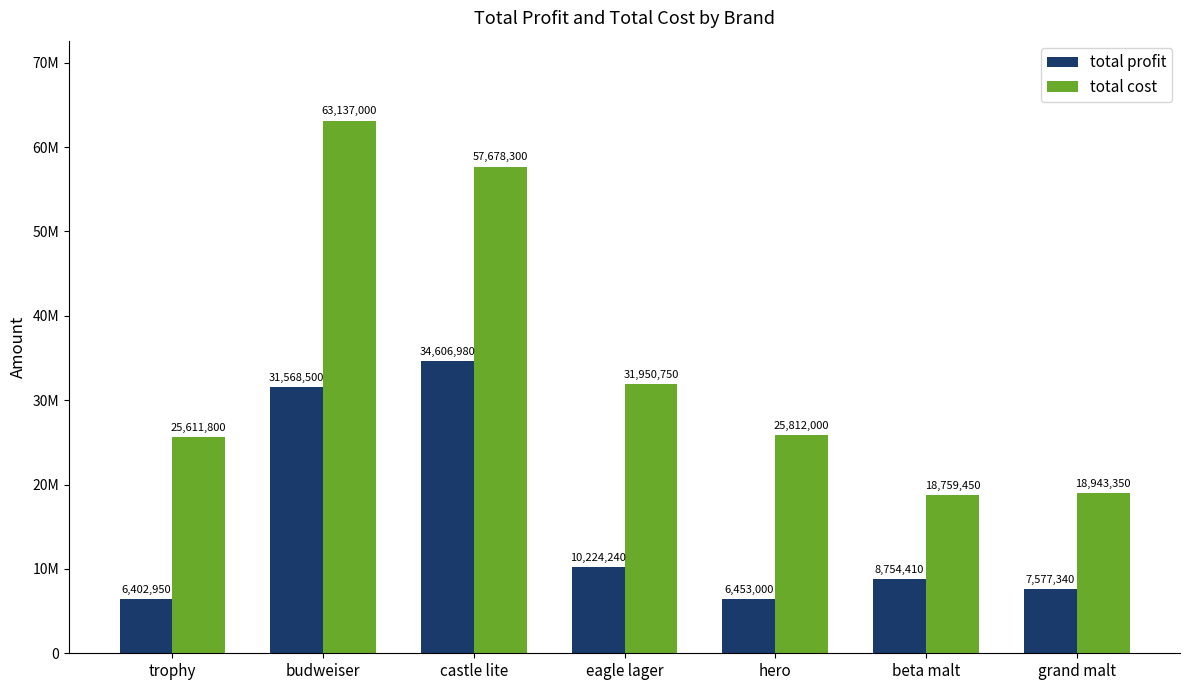

What is the spread (max minus min) of values at castle lite?

23071320